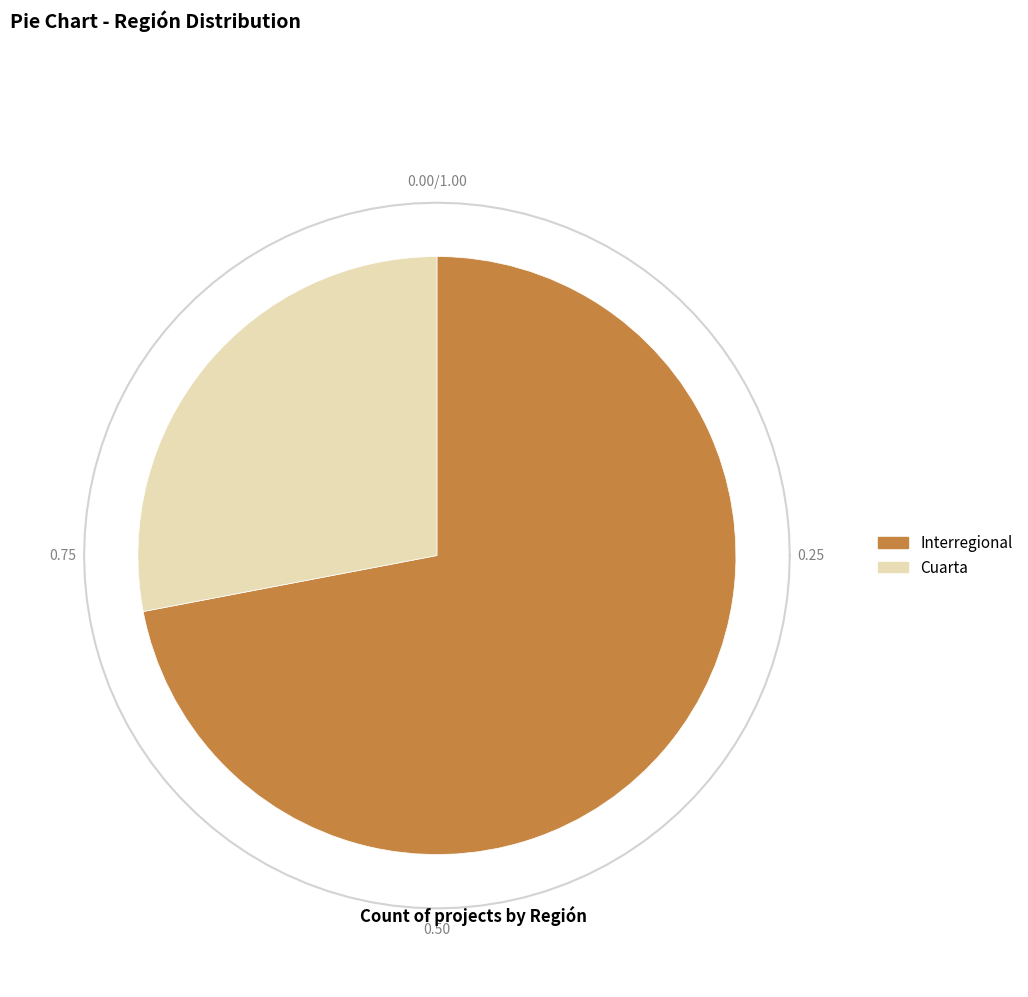

What portion of the pie excludes Cuarta?

72.0%